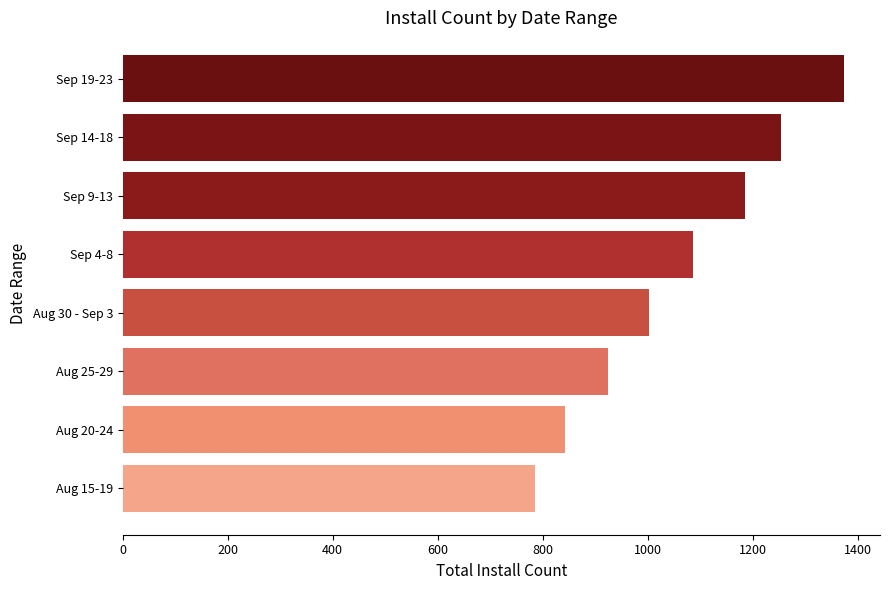

Does the chart contain stacked bars?

No